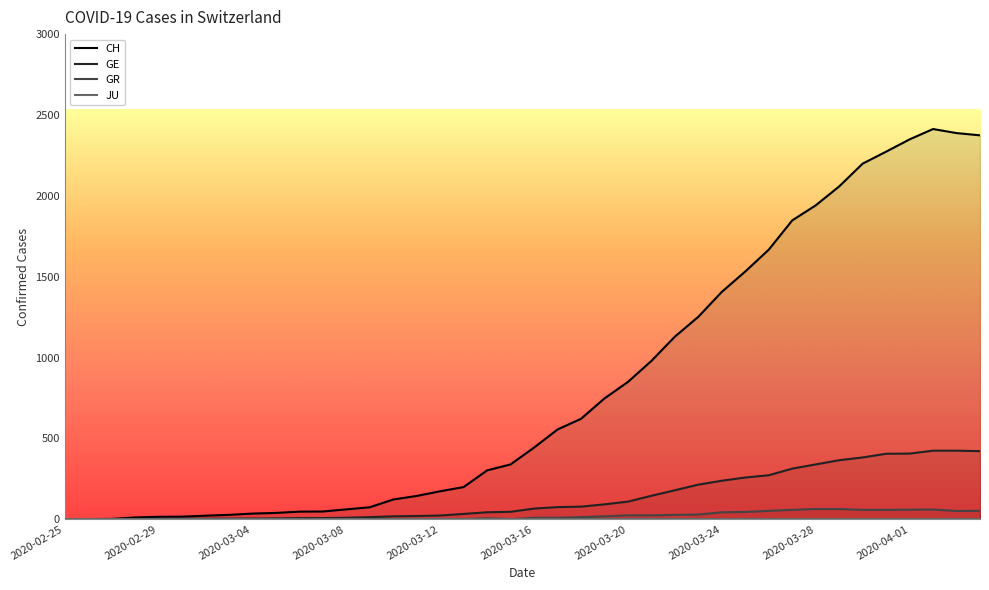

What is the average value of the CH series?

818